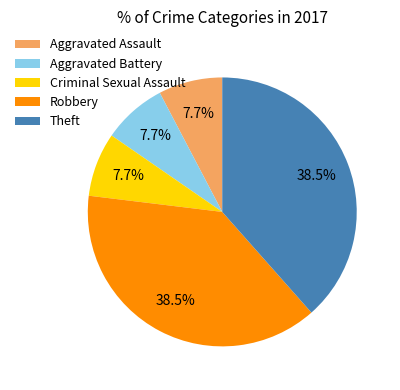

To the nearest percent, what is the combined percentage of Theft and Aggravated Battery?

46%